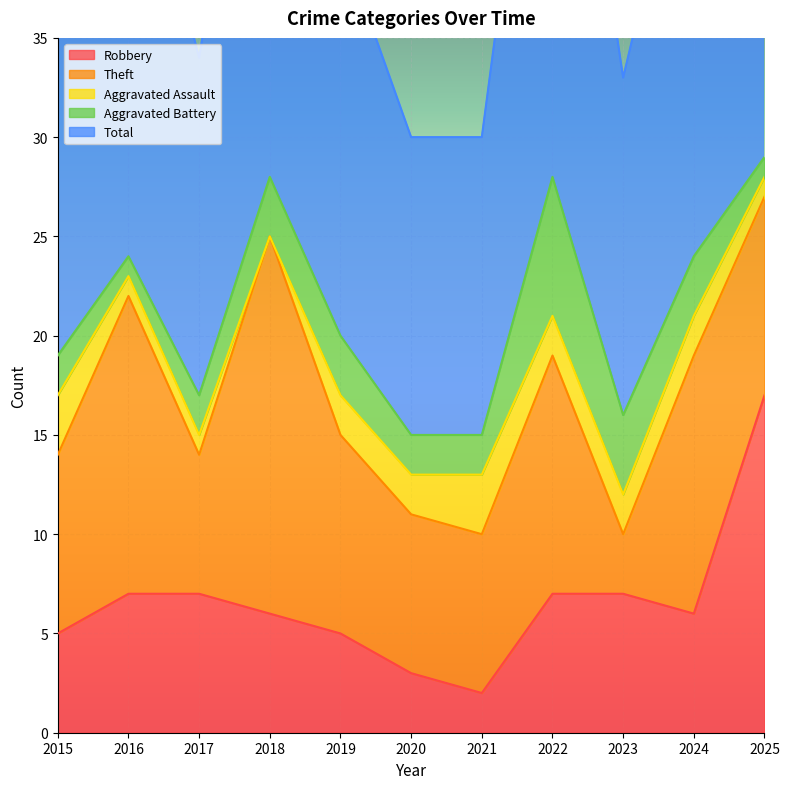

At which category does the chart reach its peak across all series?

2025